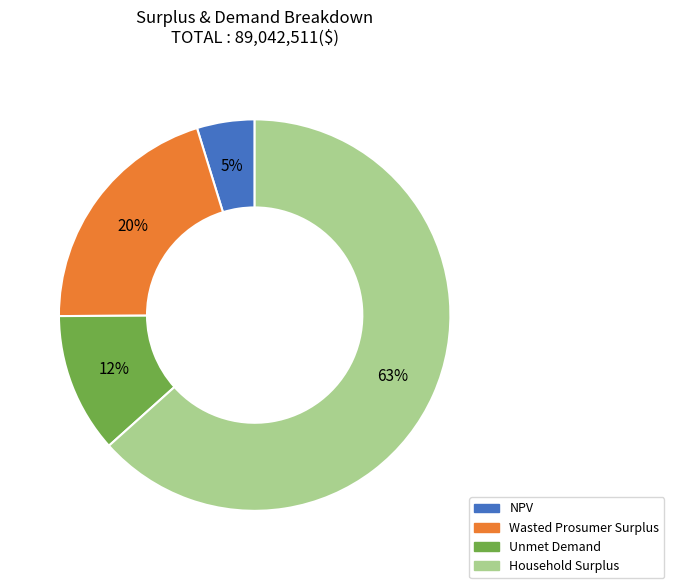

What is the smallest slice in the pie chart?

NPV